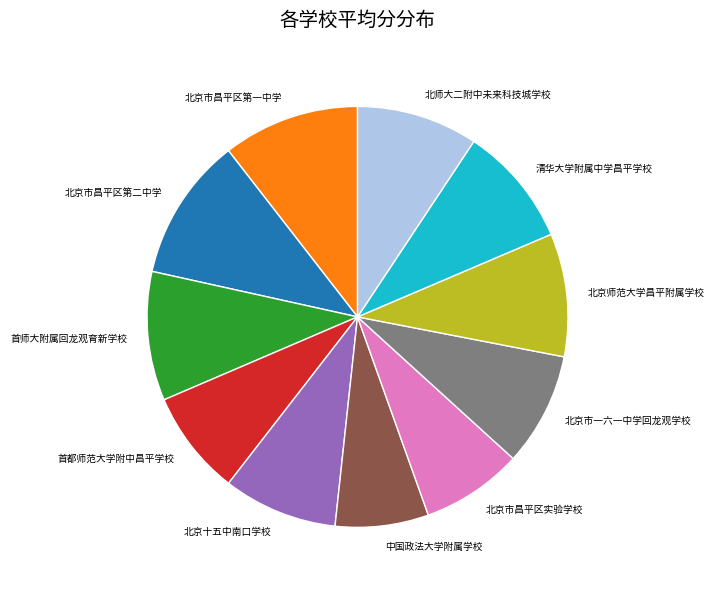

Is 北京市一六一中学回龙观学校 the majority of the pie?

No